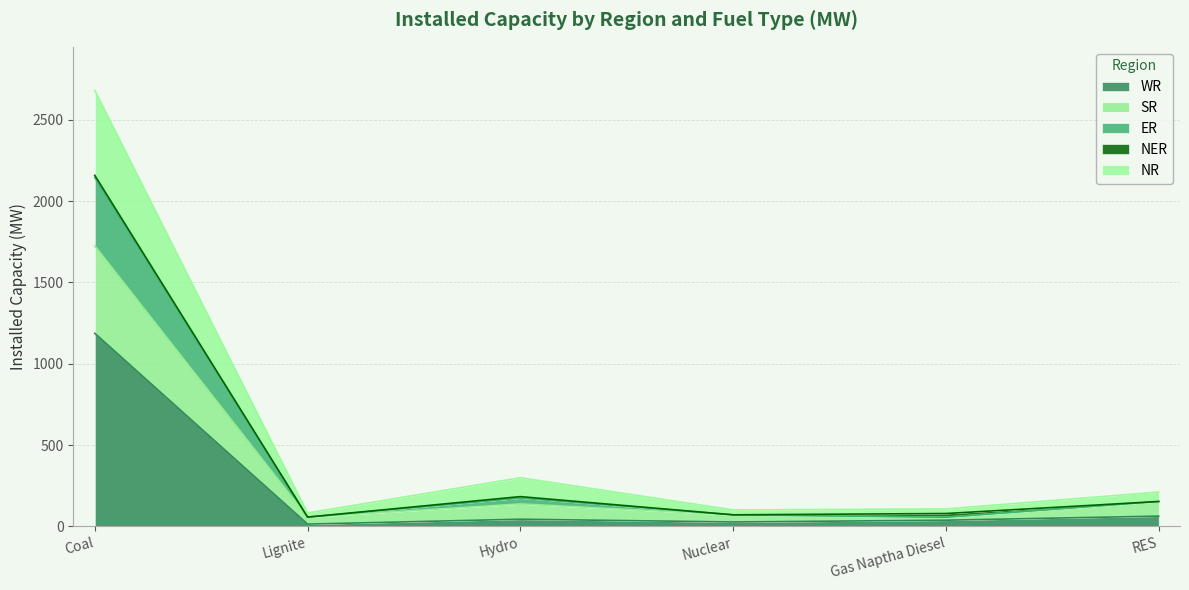

At which category is the sum across all series the highest?

Coal